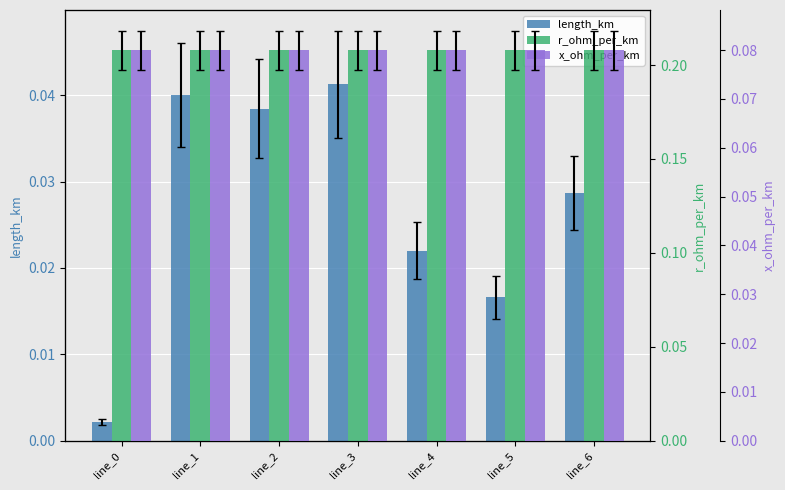

Which category has the highest value across all series?

line_0